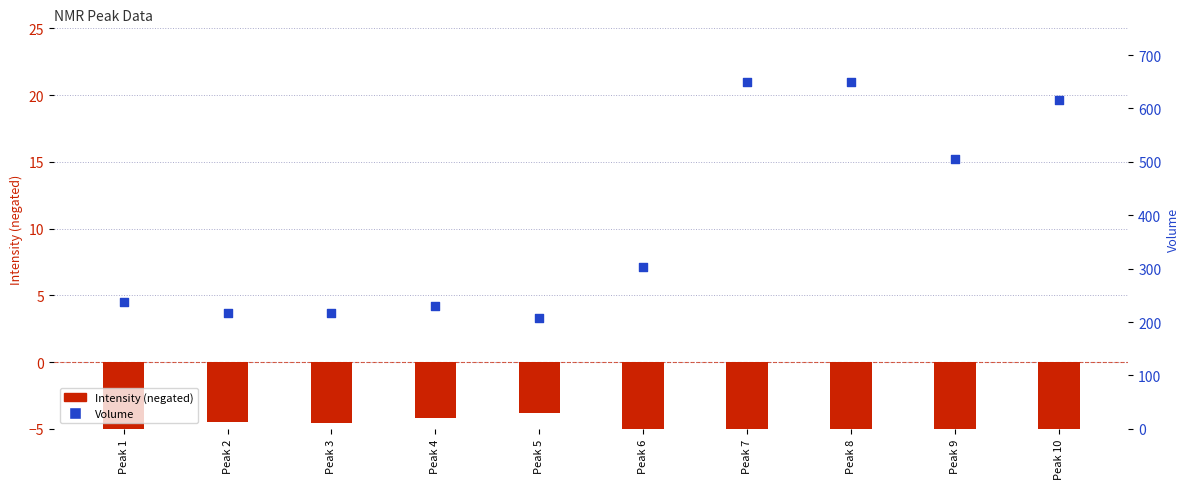

Which series has the widest spread of Y values?

Volume